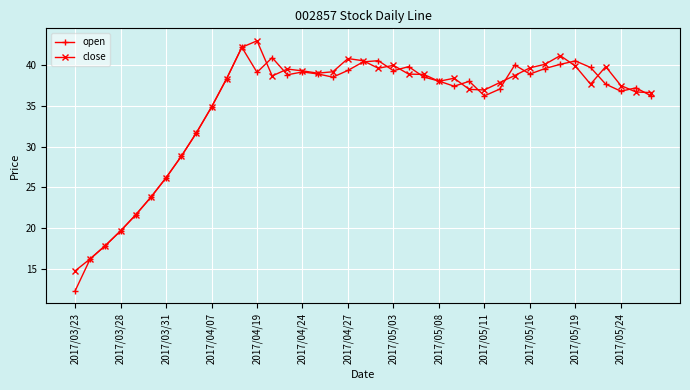

What is the minimum value shown in the chart?

12.3